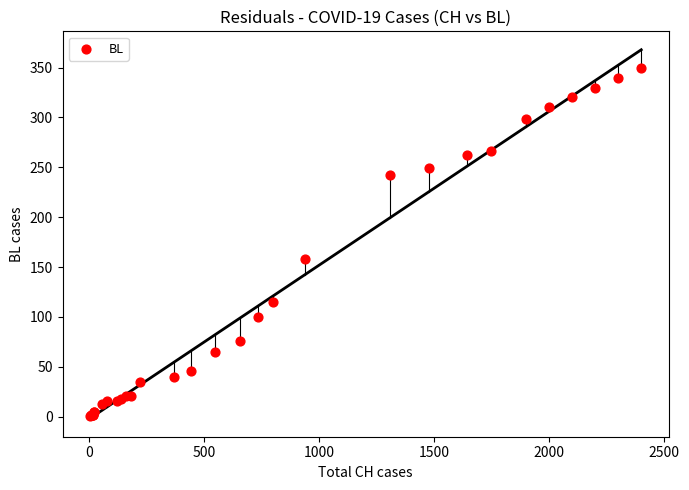

What Y value in the scatter plot is closest to 175?

158